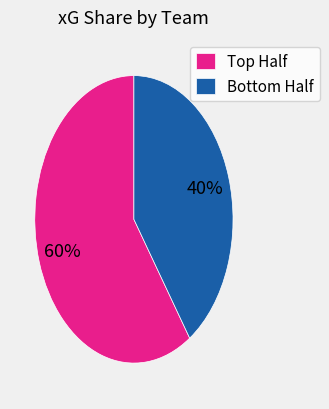

Does any single category account for the majority?

Yes